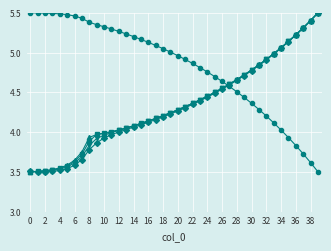

Does the chart display data point markers on the line(s)?

Yes